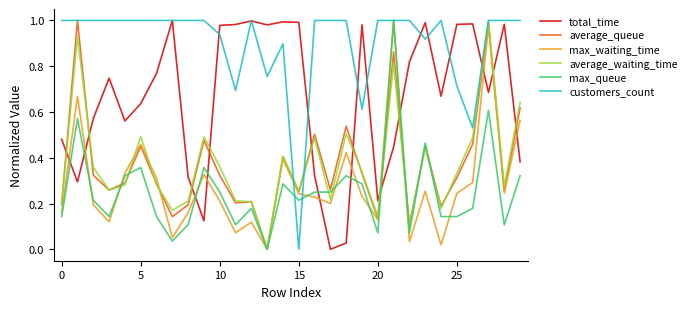

Is this an area chart (filled region under the line)?

No